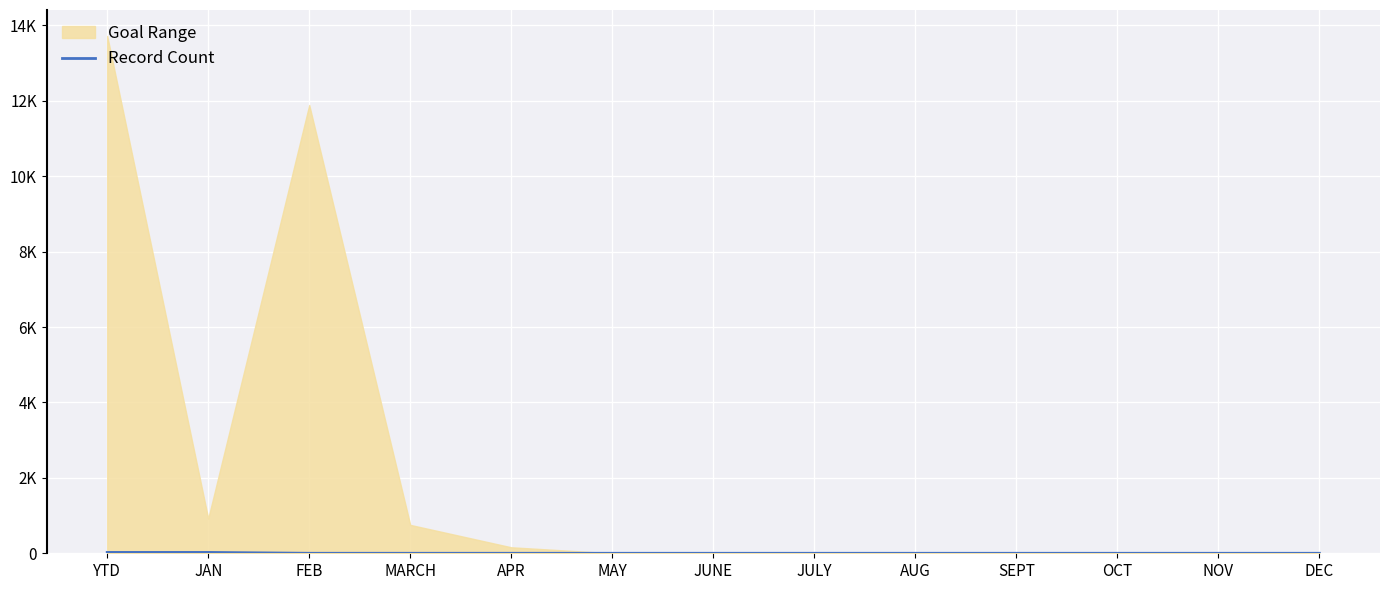

Reading left to right, list all the values displayed in this chart.

YTD=23	JAN=23	FEB=0	MARCH=0	APR=0	MAY=0	JUNE=0	JULY=0	AUG=0	SEPT=0	OCT=0	NOV=0	DEC=0